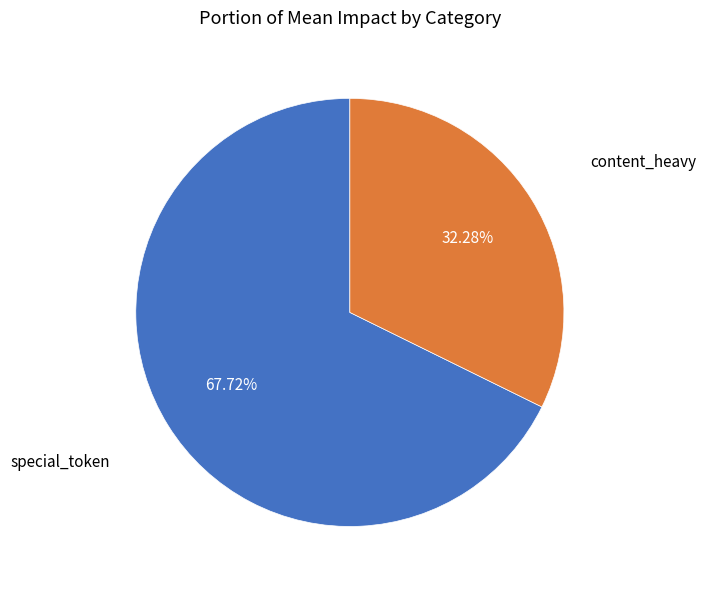

Does any single category account for the majority?

Yes